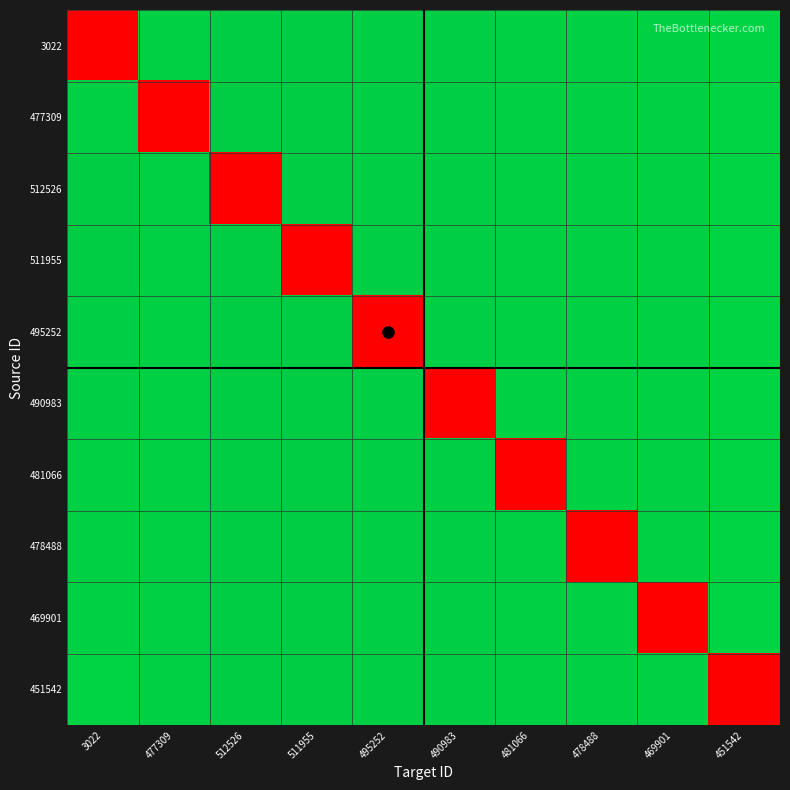

Which has a higher value, 3022 or 451542?

451542